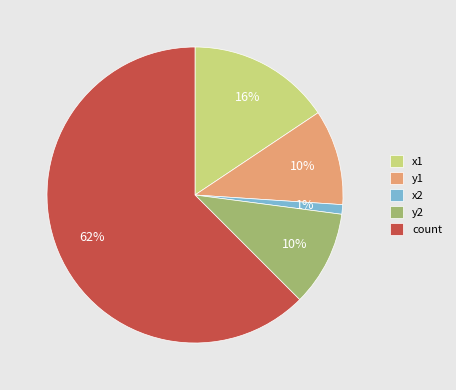

To the nearest percent, what percentage of the pie is x2?

1%